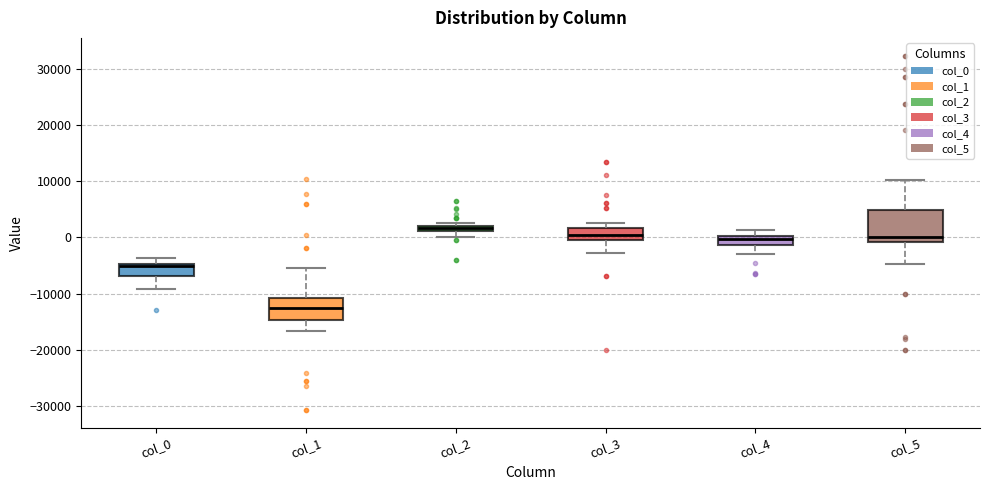

Which box's median line is the lowest?

col_1